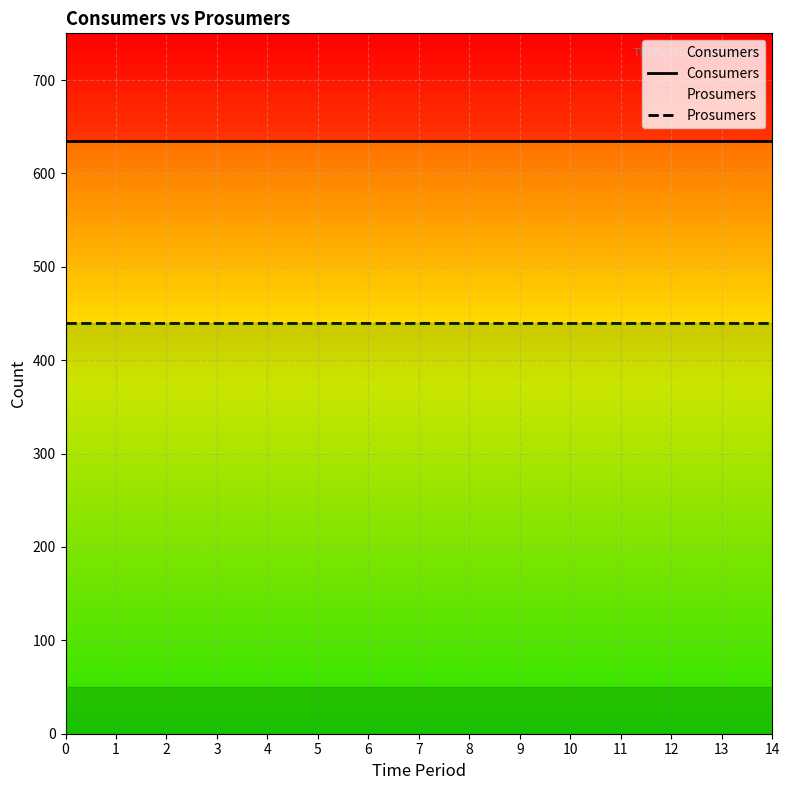

What is the value of the Consumers point at the 13th from the left?

635